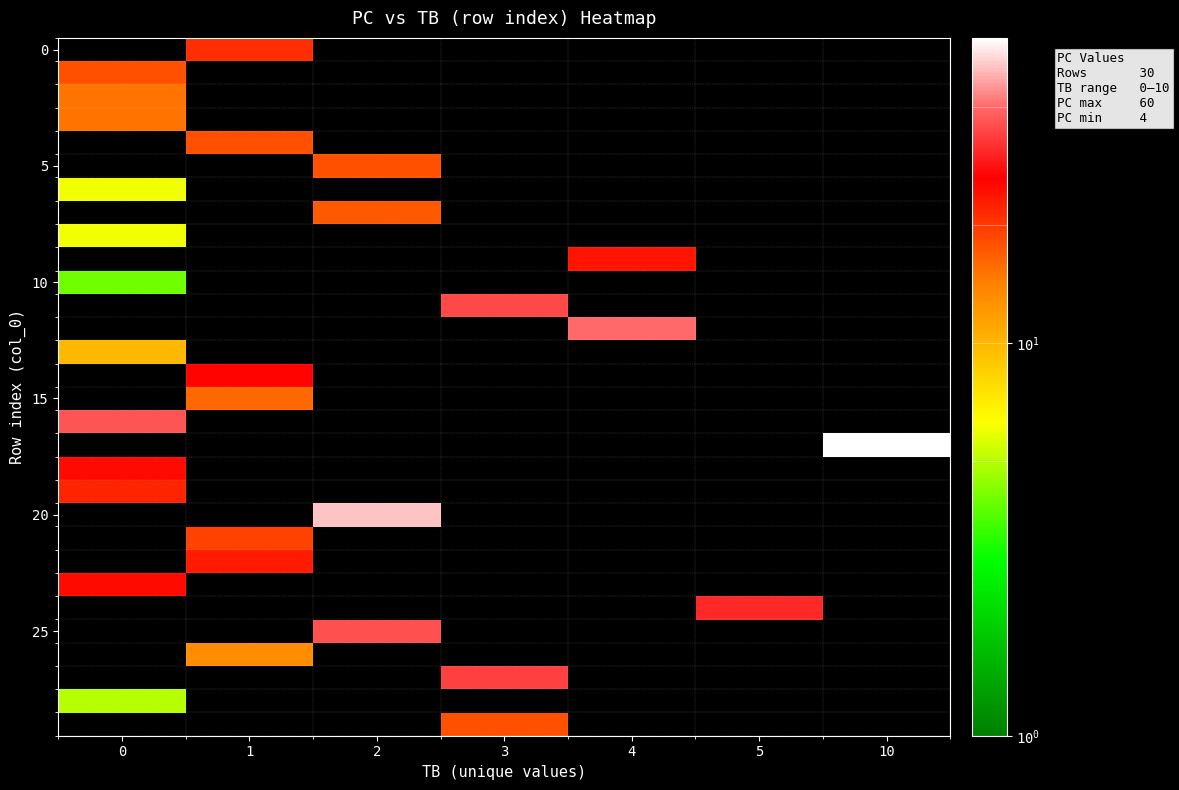

How many categories are shown in the chart?

7